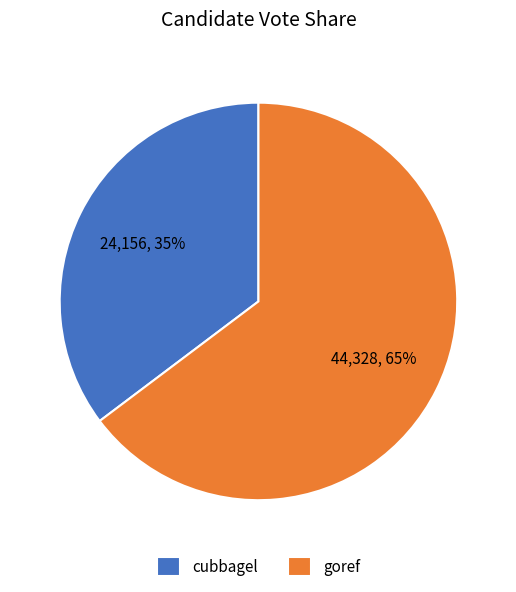

Does goref represent more than half of the total?

Yes